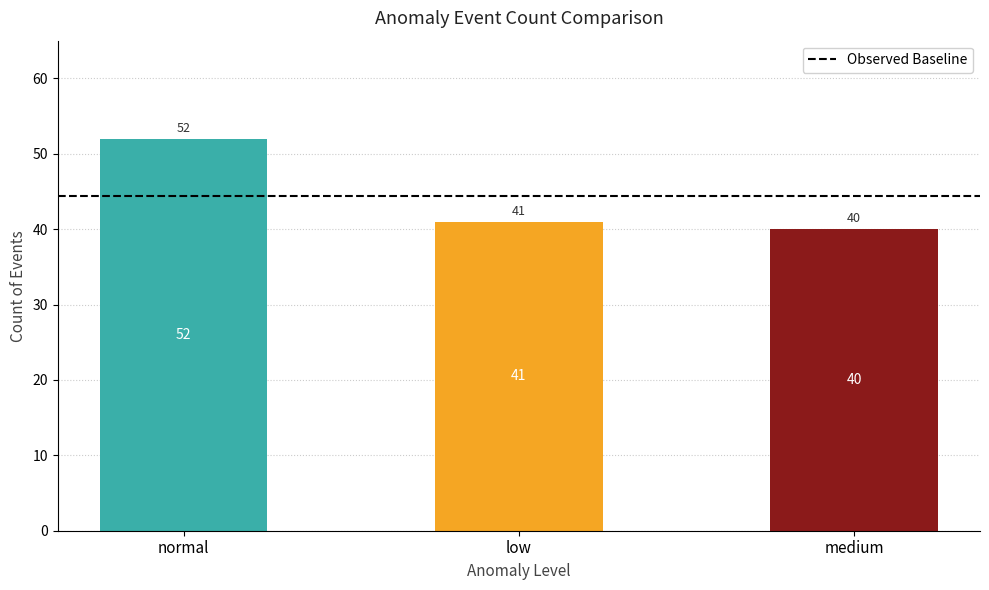

True or false: the data shows 41 at low.

True